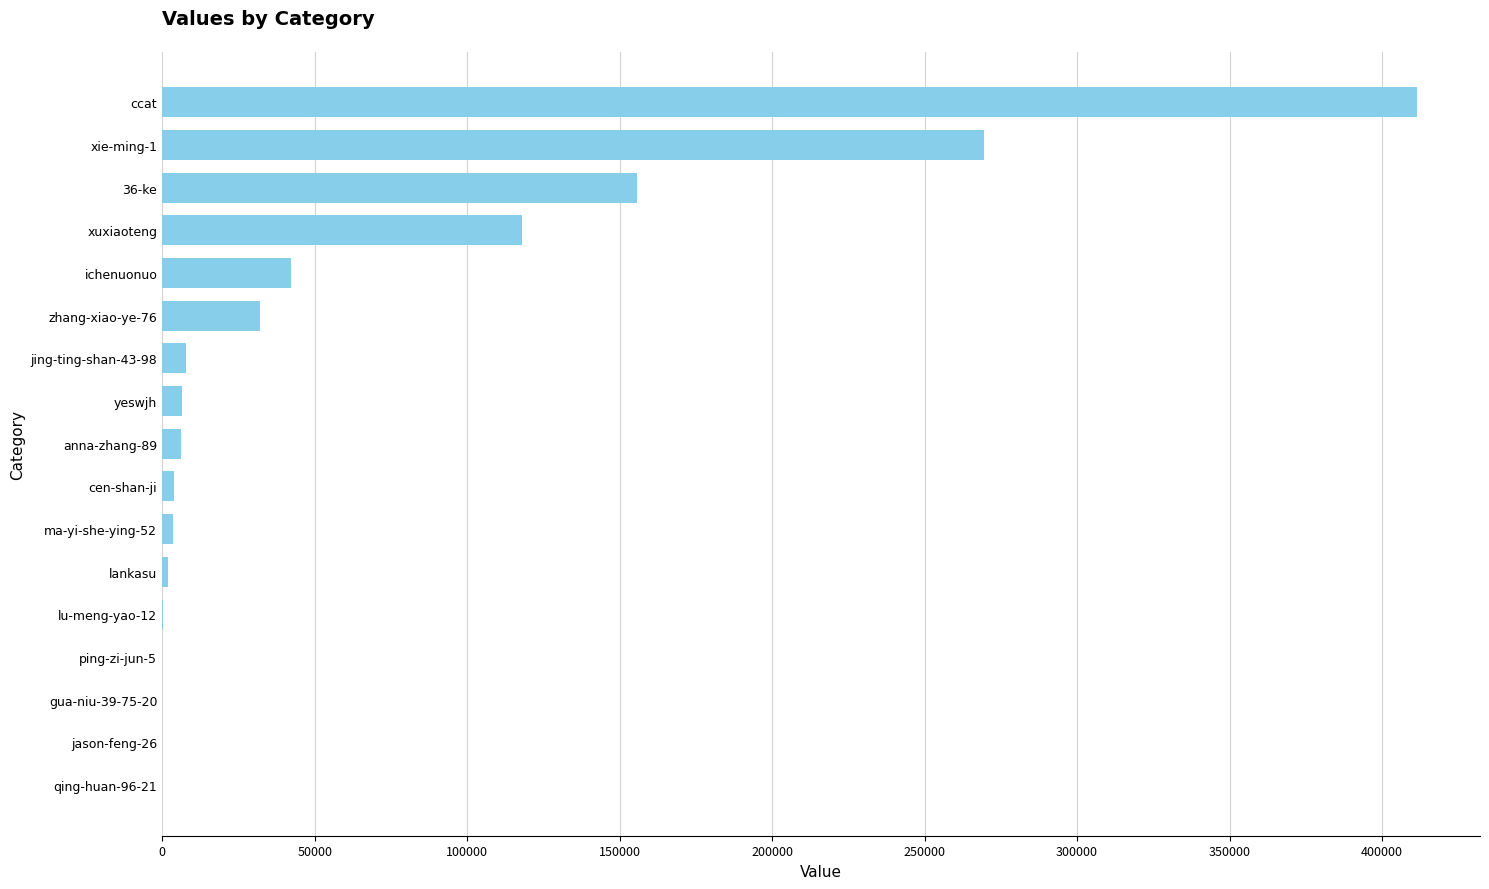

Which label corresponds to the largest value in the chart?

ccat